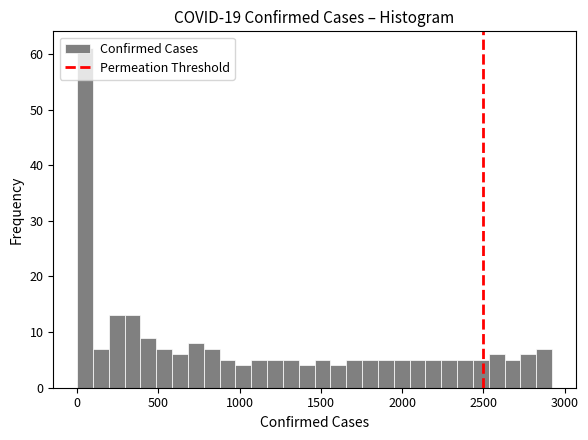

Around what value on the x-axis is the tallest bar? Give the approximate position of its centre, as read against the axis.

50